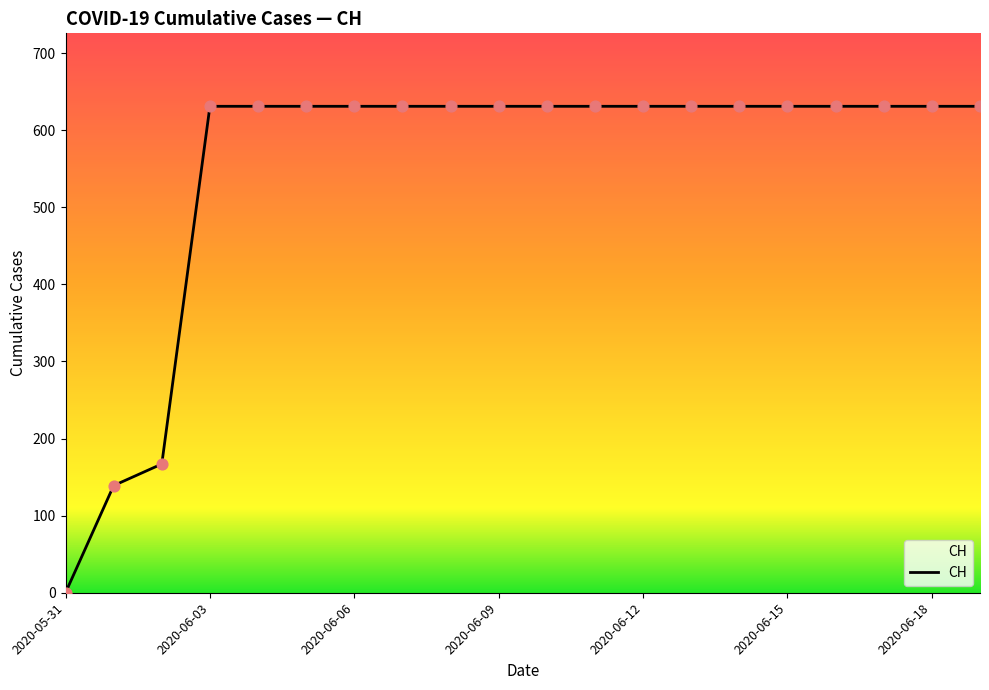

What is the maximum value shown in the chart?

631